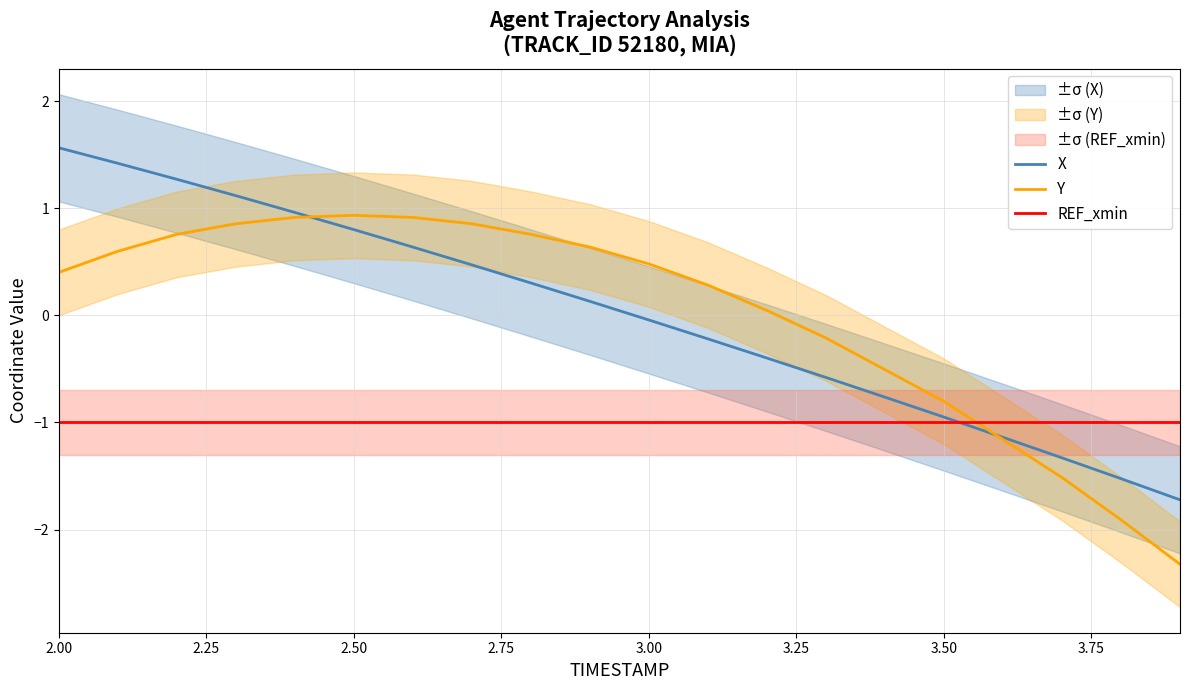

Count the number of categories in the chart.

20